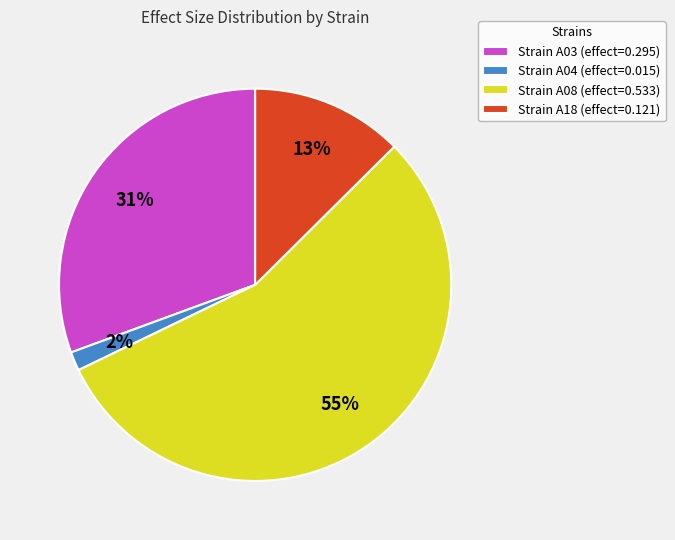

What percentage is the Strain A04 (effect=0.015) slice, to the nearest percent?

2%